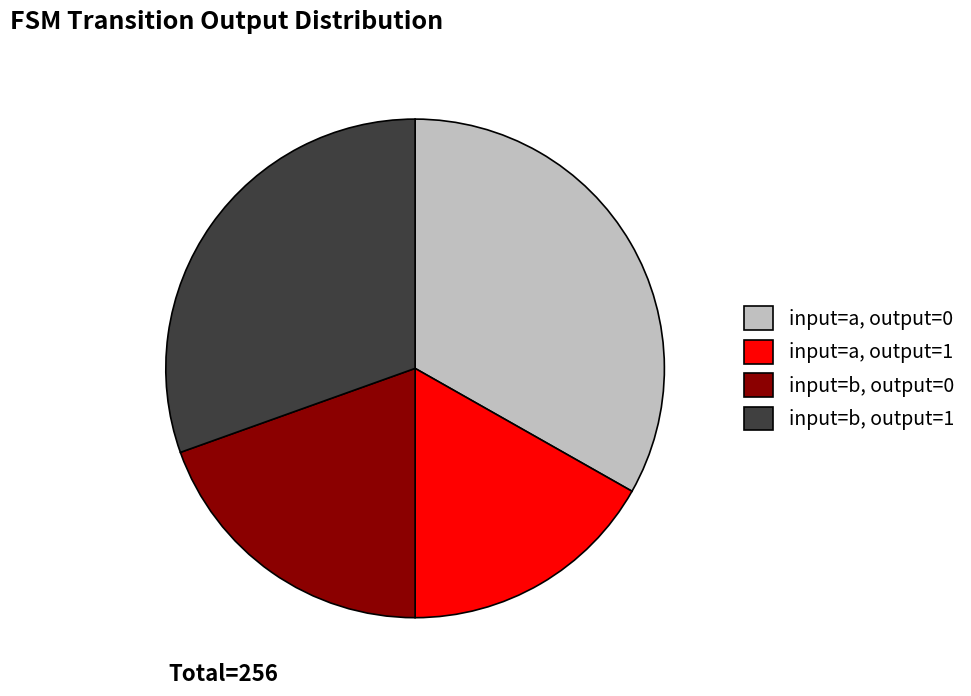

Count the number of slices in the pie.

4